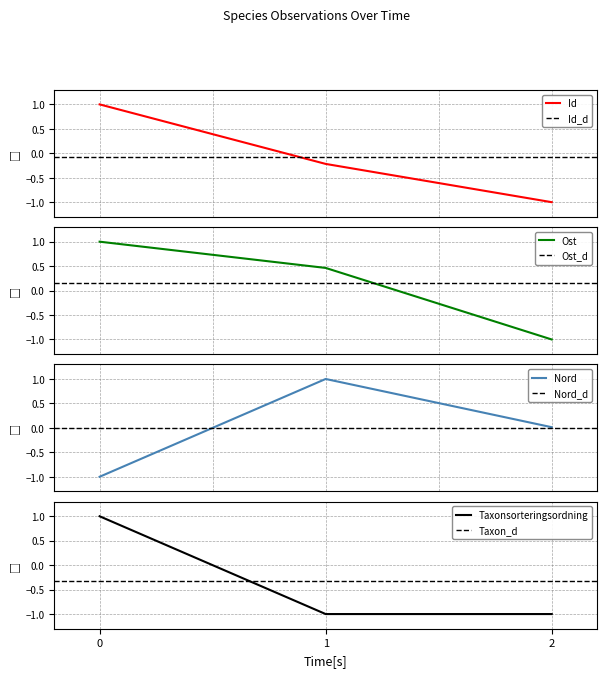

How many positive values does the Id series have?

1